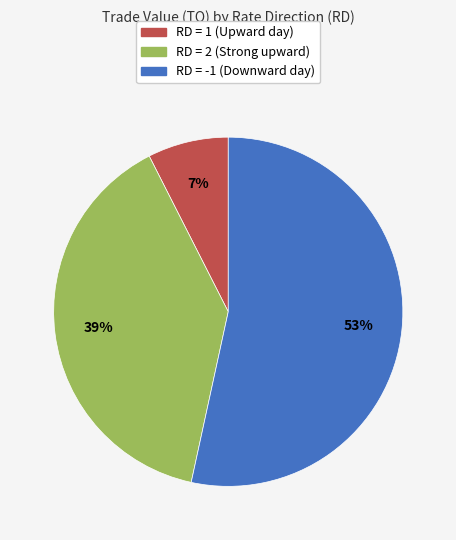

To the nearest percent, what is the difference between the largest and smallest slice percentages?

46%